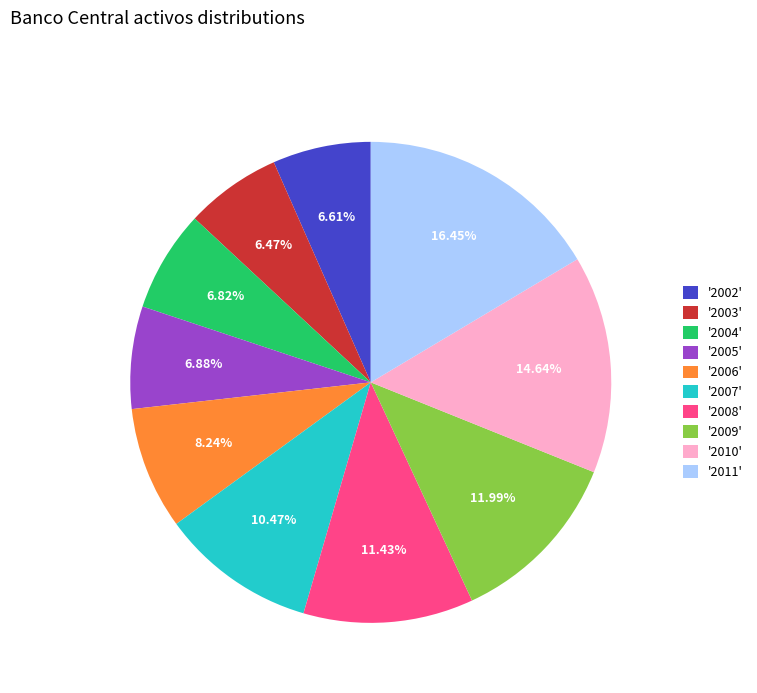

Is there any slice that represents more than half of the pie?

No